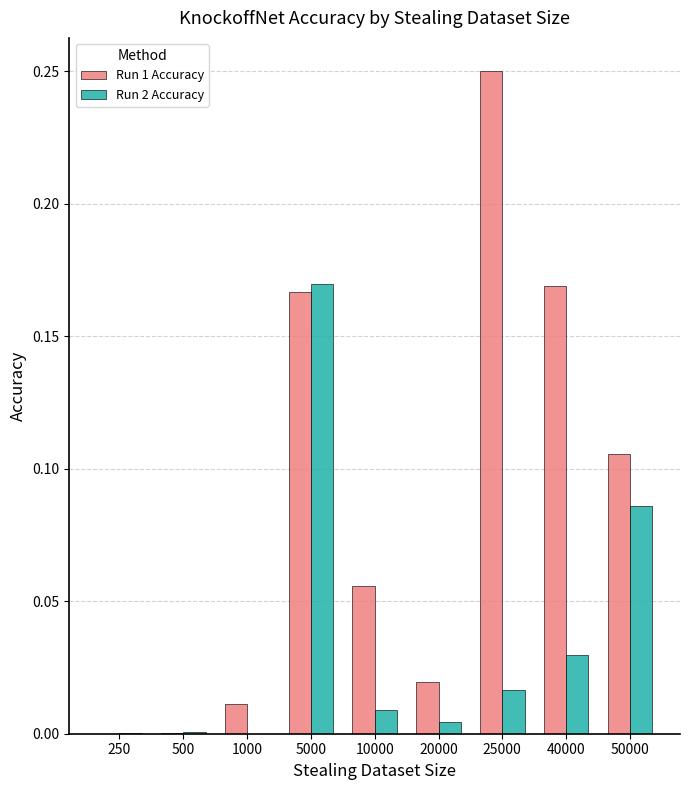

At which category is the sum across all series the highest?

5000